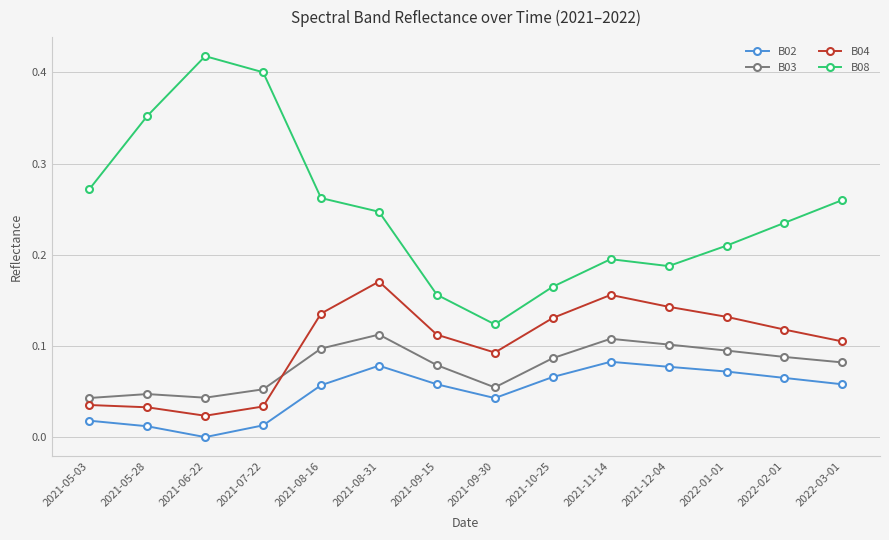

At which category is the sum across all series the highest?

2021-08-31